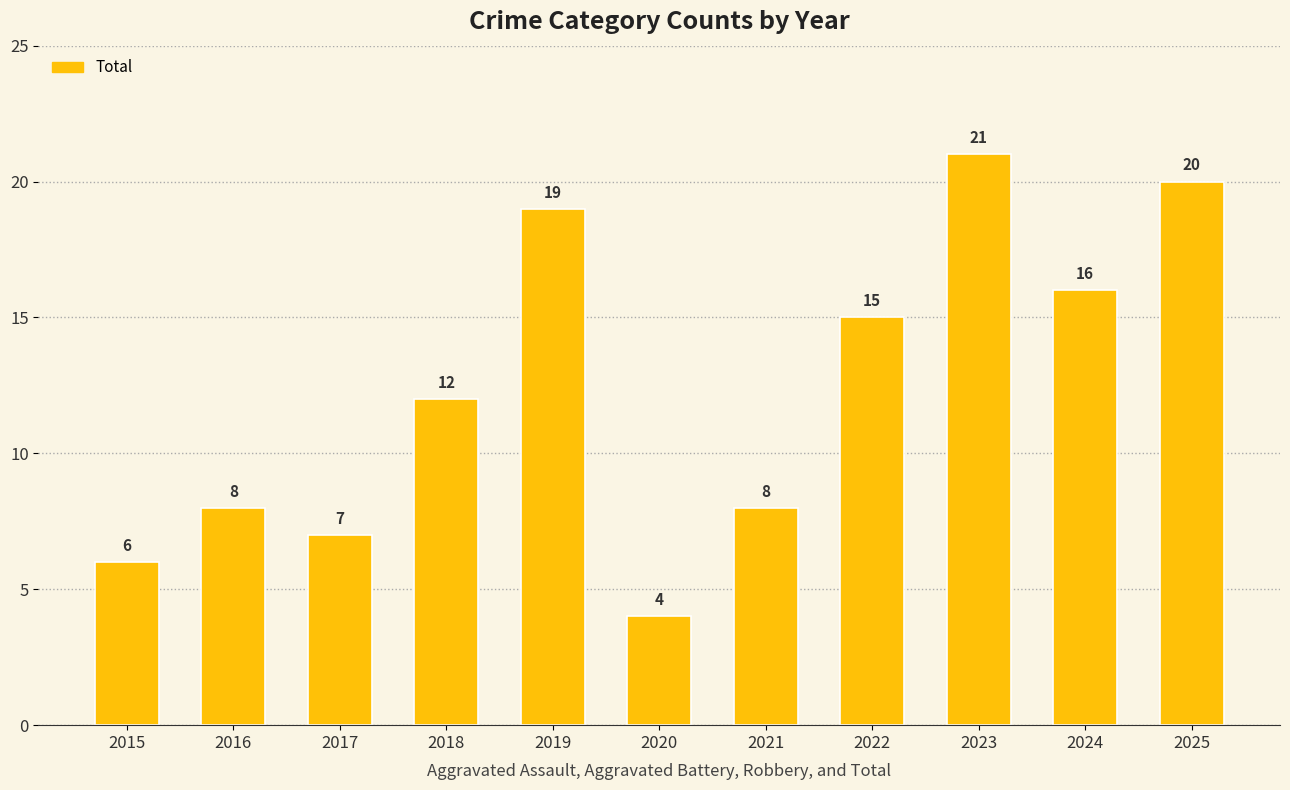

What is the average value?

12